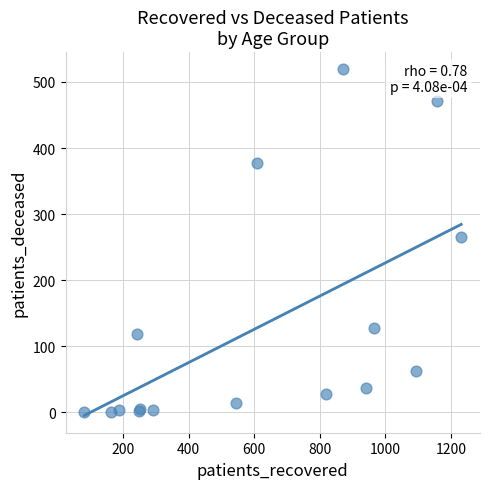

What Y value in the scatter plot is closest to 259?

265